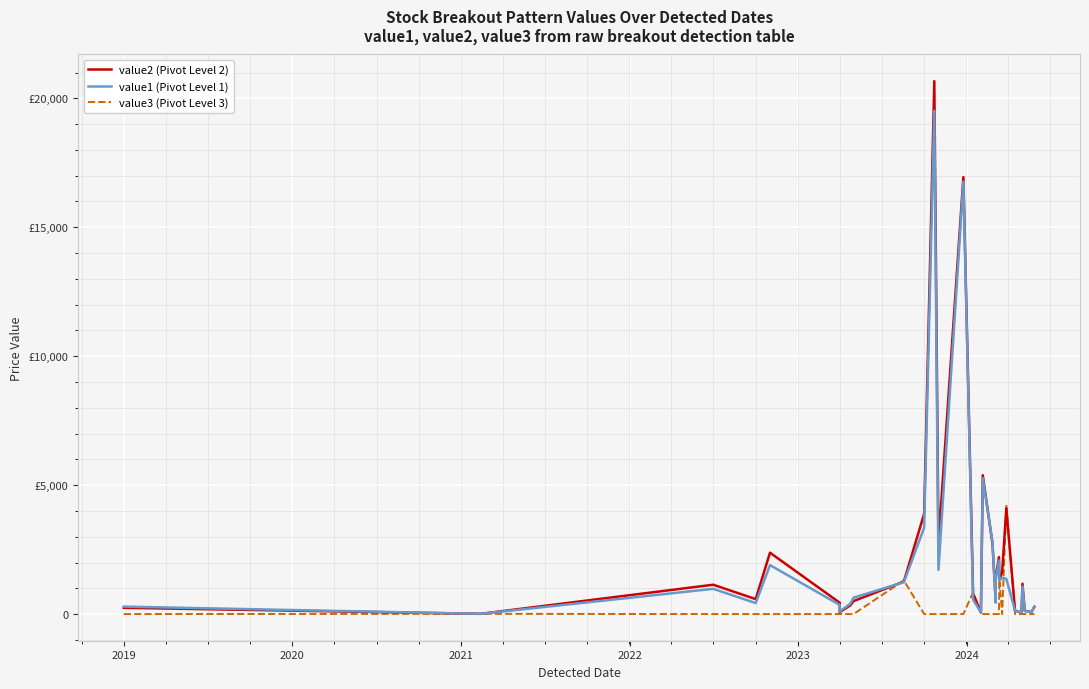

Reading right to left, what are all the values shown in this chart?

value2 (Pivot Level 2): 284.6	73.1	129.0	1177.1	61.4	126.5	4099.8	1626.9	1333.0	2210.0	1416.3	542.5	2735.0	5386.1	61.4	795.9	16945.0	2745.1	20666.6	3889.7	1260.0	504.0	338.4	74.2	440.8	2380.0	580.0	1138.0	9.8	242.9
value1 (Pivot Level 1): 280.0	72.0	118.2	1063.9	61.8	134.9	1366.9	1399.0	1320.0	2082.1	1320.0	439.3	2796.0	5270.4	61.8	561.3	16766.0	1716.0	19515.9	3348.0	1235.0	636.0	400.4	100.8	355.7	1898.8	426.0	978.7	9.8	289.2
value3 (Pivot Level 3): 0.0	0.0	0.0	0.0	0.0	0.0	4243.9	0.0	1342.5	0.0	0.0	0.0	0.0	0.0	0.0	844.5	0.0	0.0	0.0	0.0	1304.9	0.0	0.0	0.0	0.0	0.0	0.0	0.0	9.8	0.0